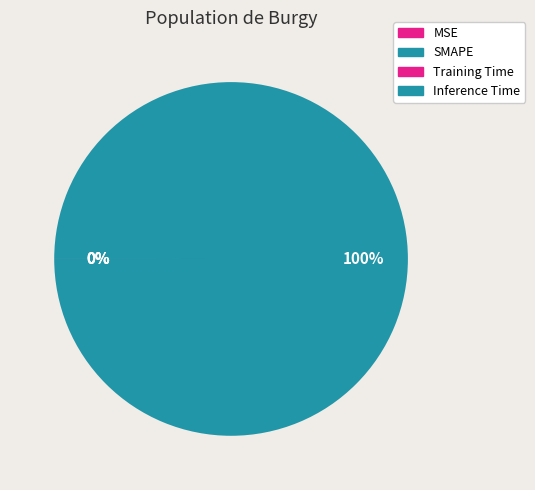

True or false: MSE accounts for 7% of the total.

False